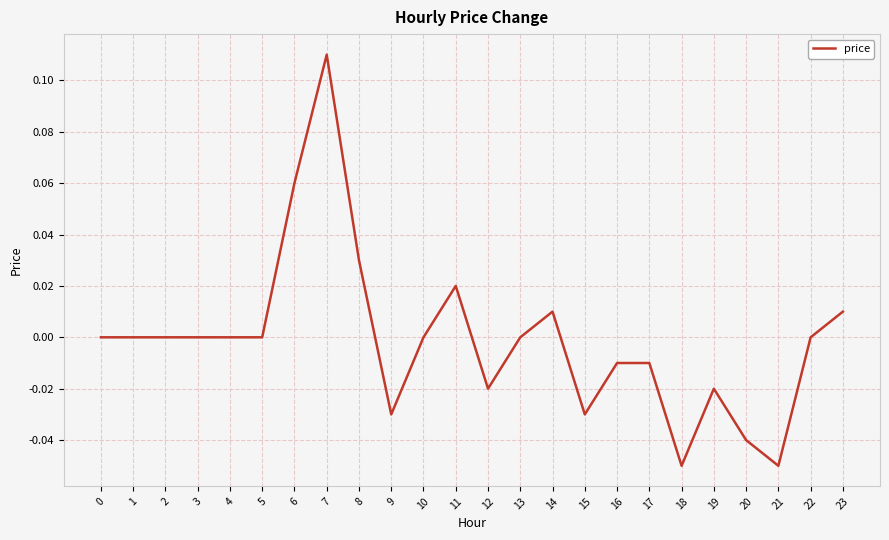

Does the chart have visible grid lines?

Yes